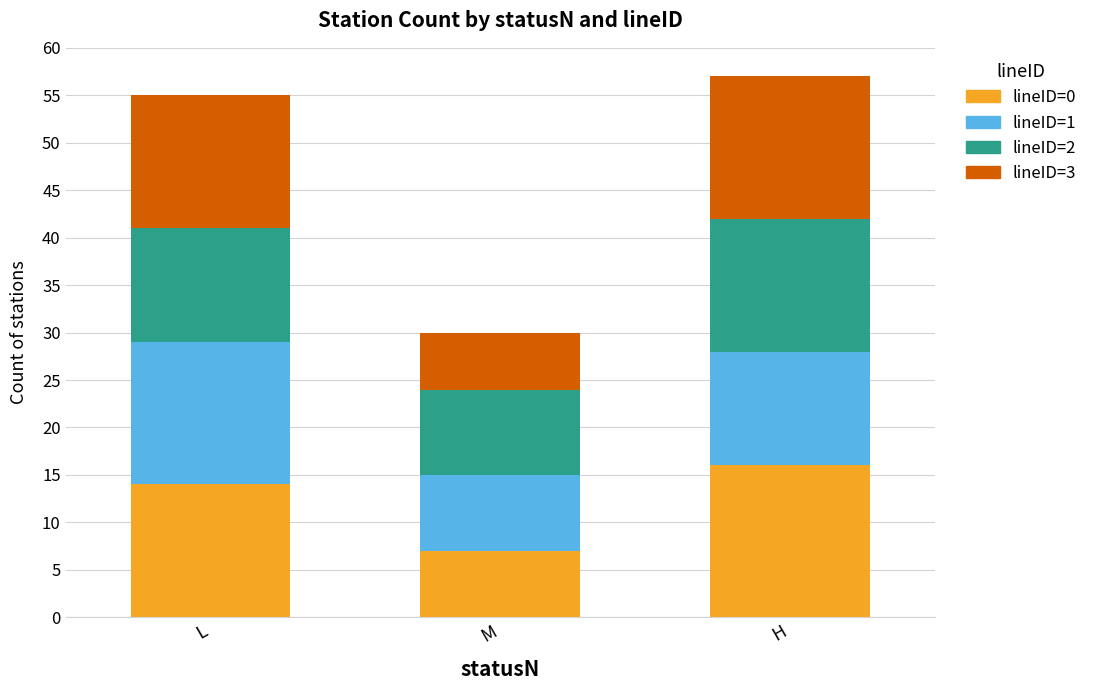

Reading left to right, what are the values for lineID=0?

14	7	16